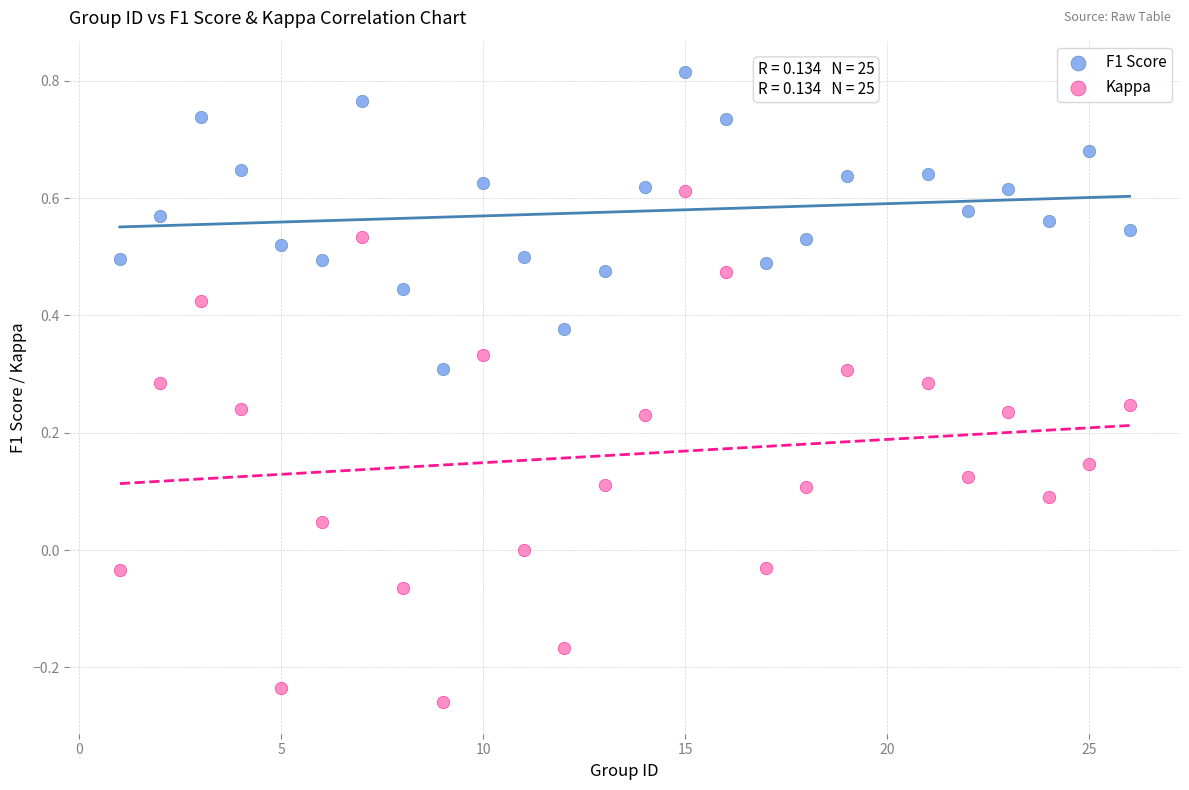

Which series has the largest Y range (max minus min)?

Kappa